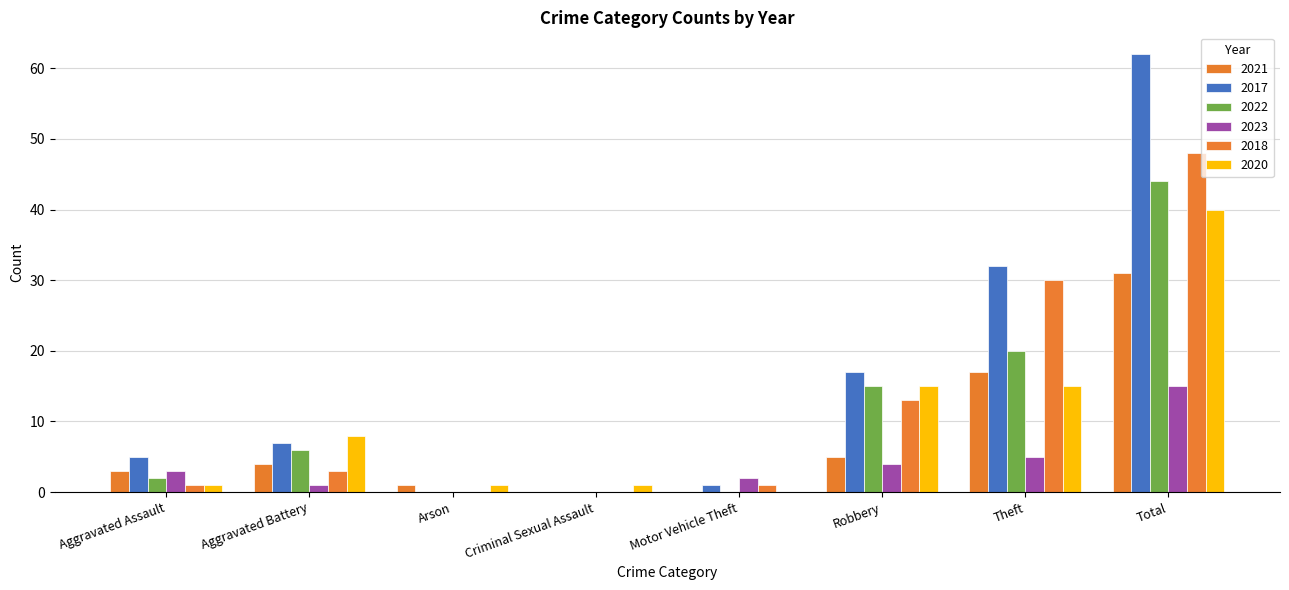

What is the difference between the 2023 values at Arson and Theft?

5